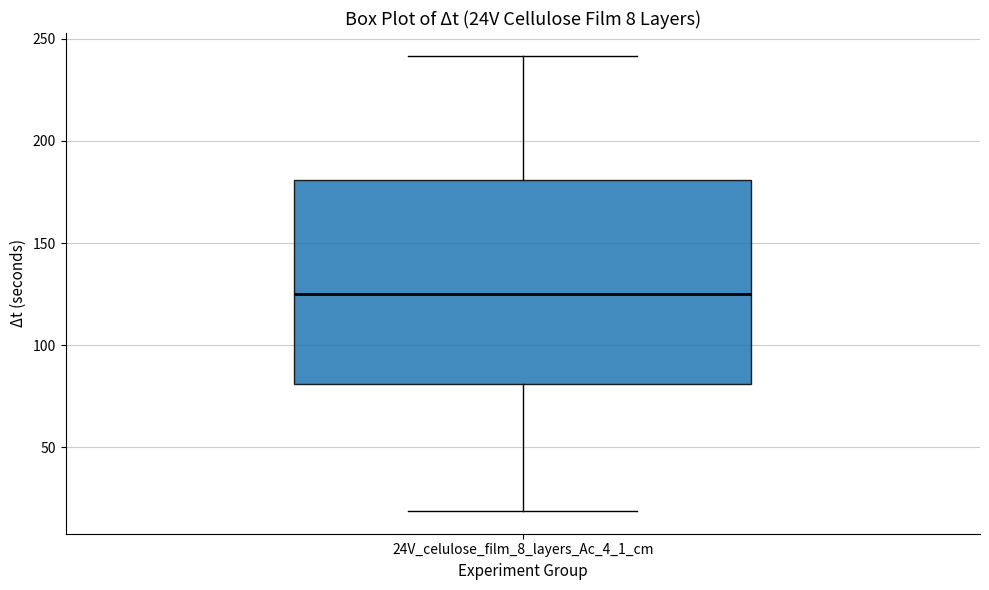

Transcribe this box plot: give where the median line is, the range the box spans, and where the two whiskers end, as read against the y-axis. The values are not printed on the chart, so give them approximately, as read against the axis.

median 125, box 80 to 180, whiskers 20 to 240